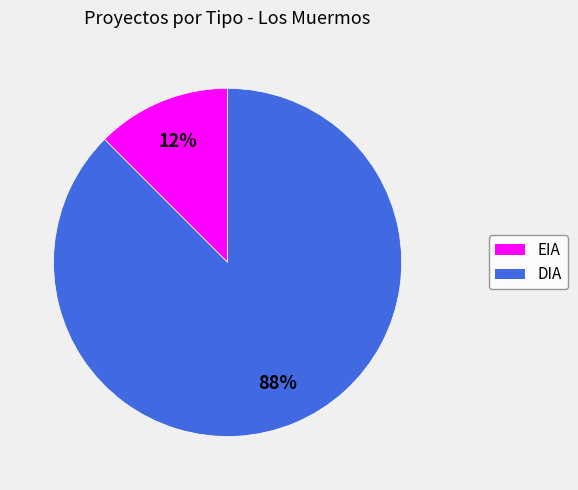

Is it true that DIA is 88% of the pie?

True